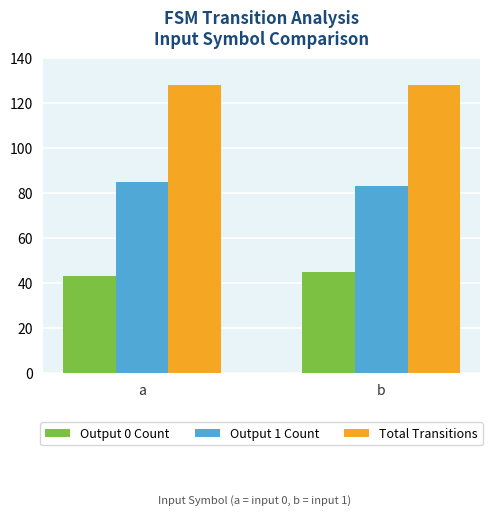

The value of Output 1 Count at a is 30. True or false?

False